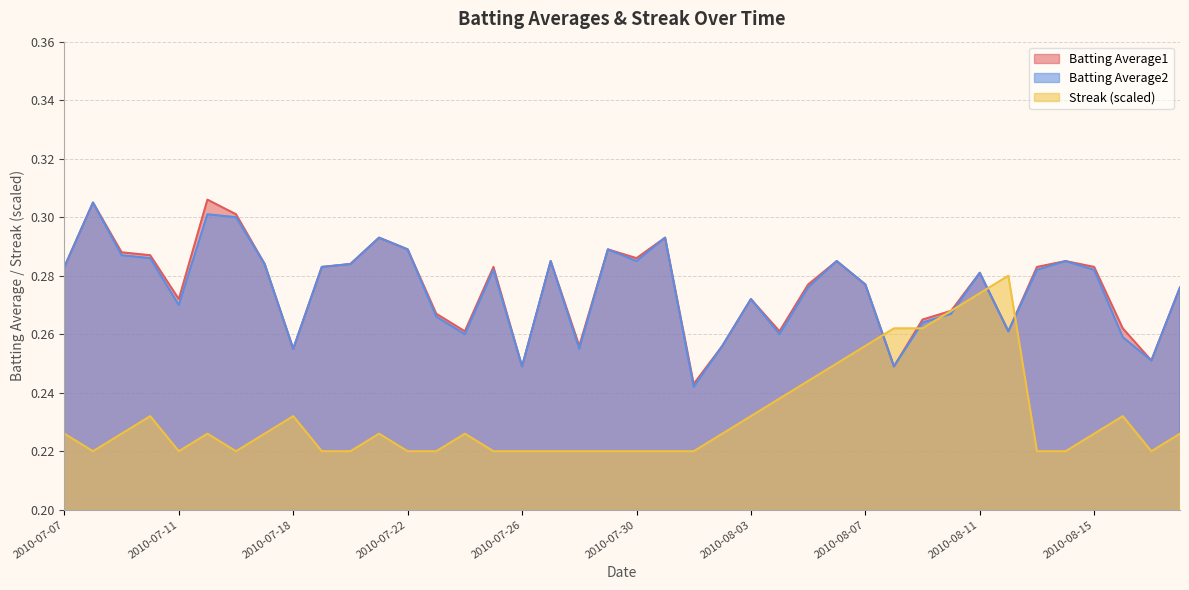

What are all the series names shown in the legend?

Batting Average1, Batting Average2, Streak (scaled)